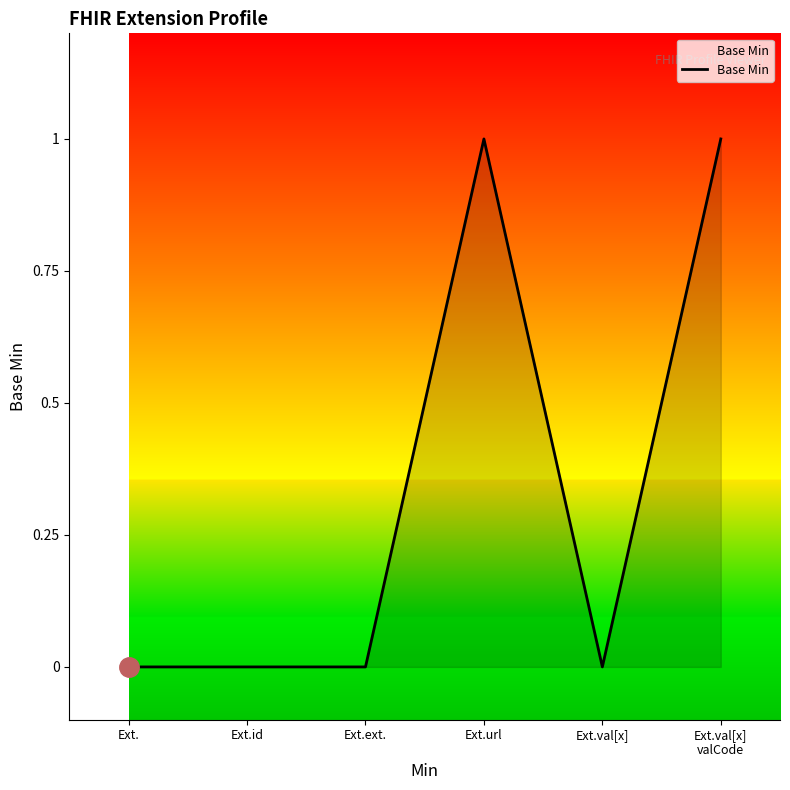

Which has a higher value, Ext.url or Ext.id?

Ext.url